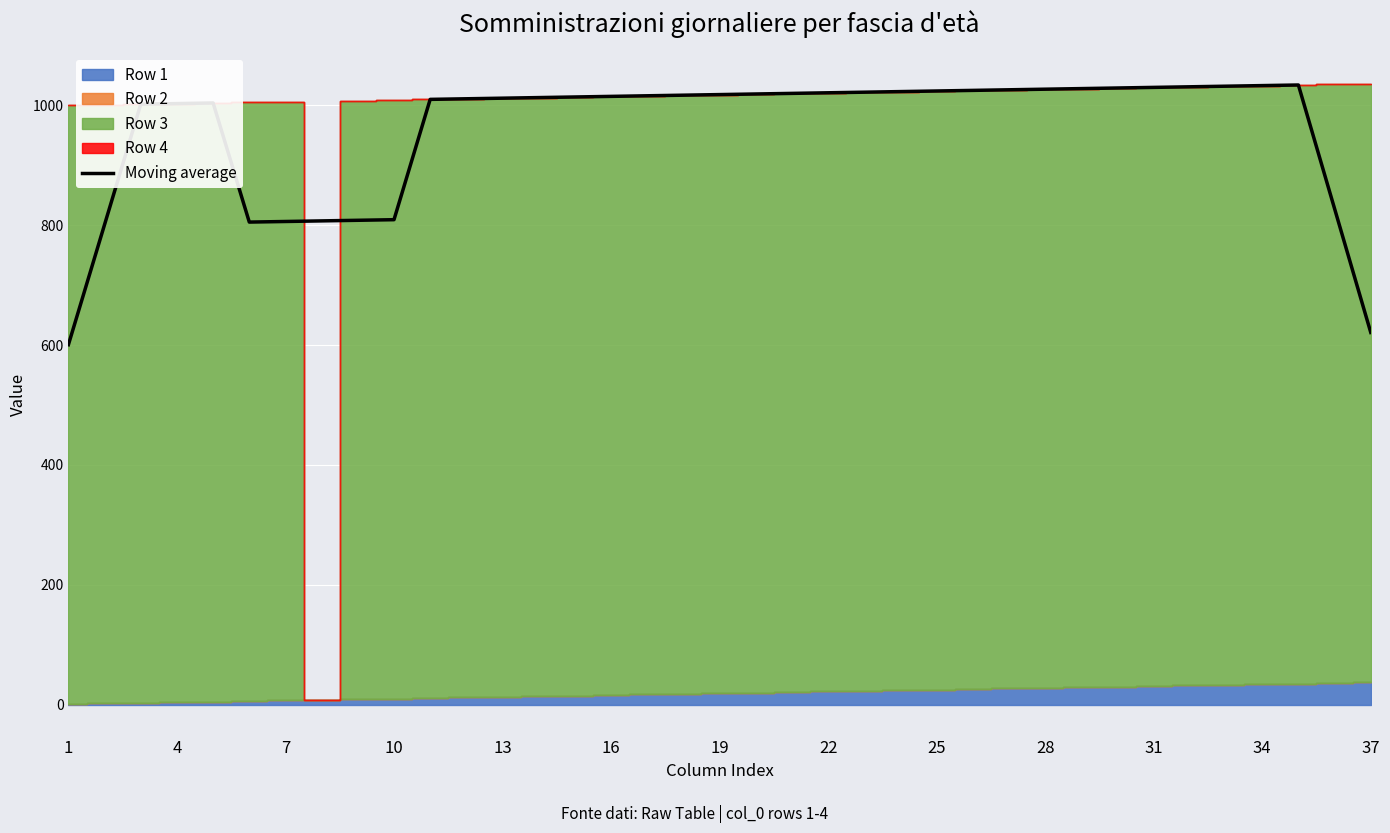

True or false: the data shows 1015.0 at 16.

True